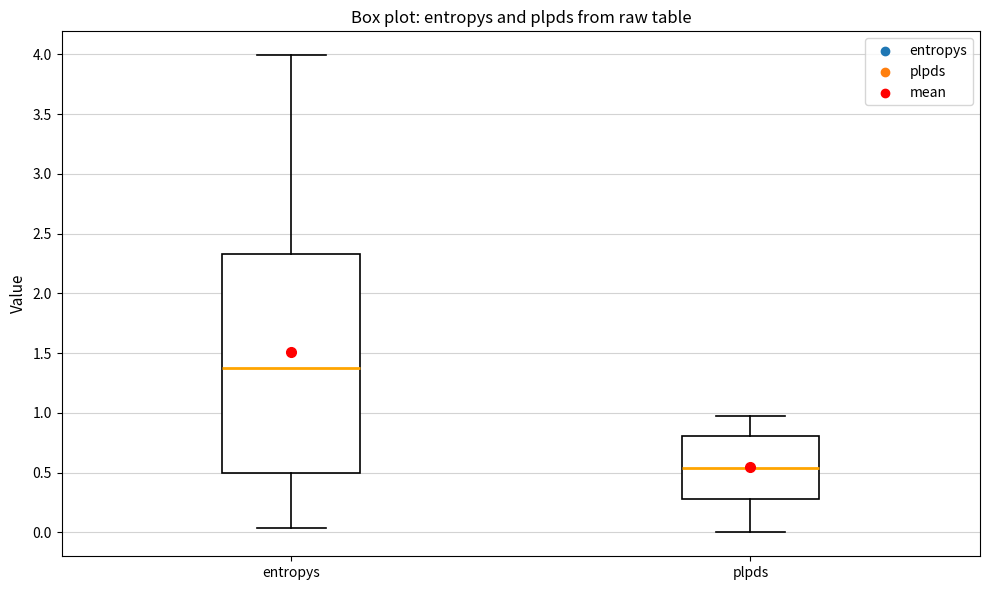

Reading left to right, read every box against the y-axis: the position of its median line, the range the box covers, and the ends of its whiskers. The values are not printed on the chart, so give them approximately, as read against the axis.

entropys: median 1.40, box 0.50 to 2.35, whiskers 0.05 to 4.00
plpds: median 0.55, box 0.30 to 0.80, whiskers 0.00 to 1.00